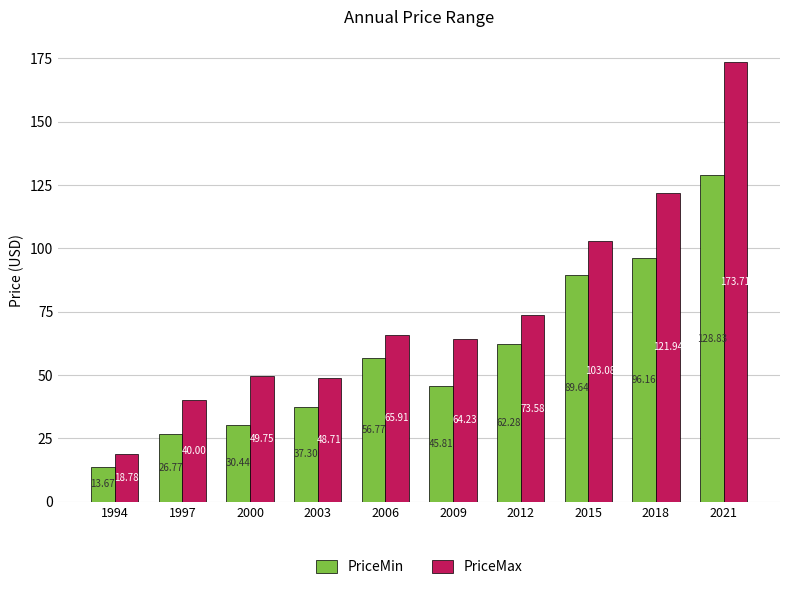

What is the value of the PriceMin bar at the 8th from the left?

89.6